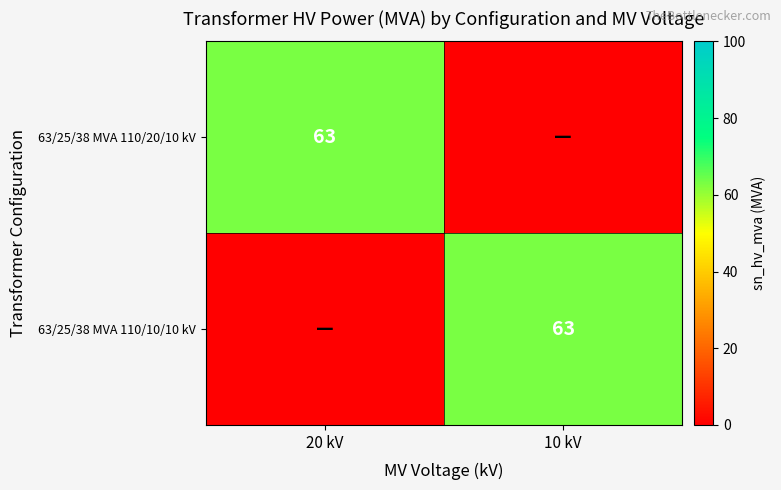

The value of 63/25/38 MVA 110/10/10 kV at 10 kV is 63. True or false?

True